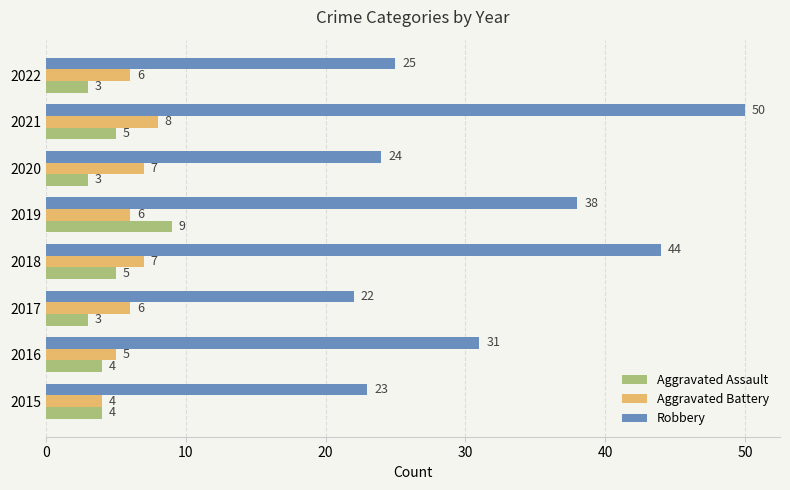

The Robbery series shows 23 at 2015. True or false?

True